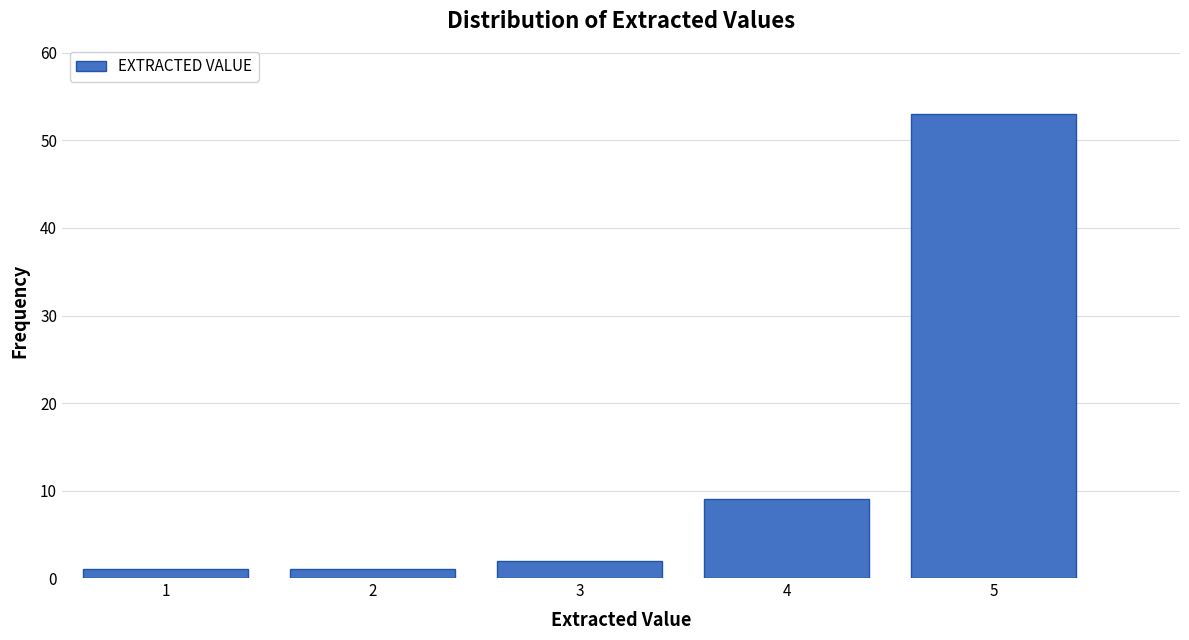

Reading left to right, transcribe this chart: for each bar, give the range it covers on the x-axis and its height. The values are not printed on the chart, so give them approximately, as read against the axis.

0.5 to 1.5: 1
1.5 to 2.5: 1
2.5 to 3.5: 2
3.5 to 4.5: 9
4.5 to 5.5: 53